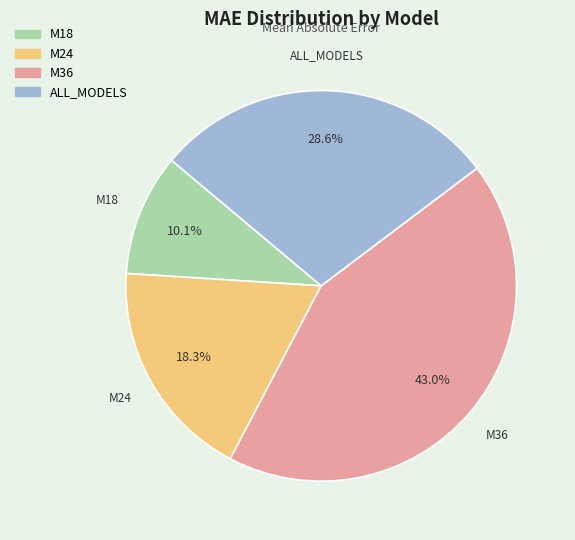

What is the total percentage of M24 and M36?

61.3%